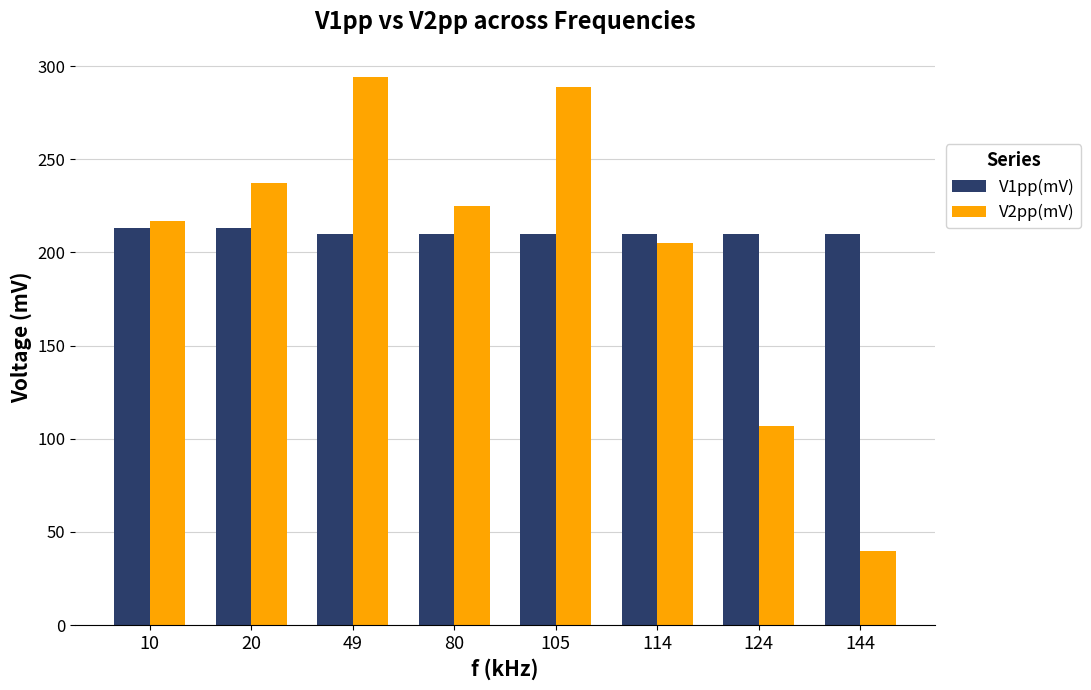

Reading left to right, extract all data points from this chart.

V1pp(mV): 213	213	210	210	210	210	210	210
V2pp(mV): 217	237	294	225	289	205	107	40